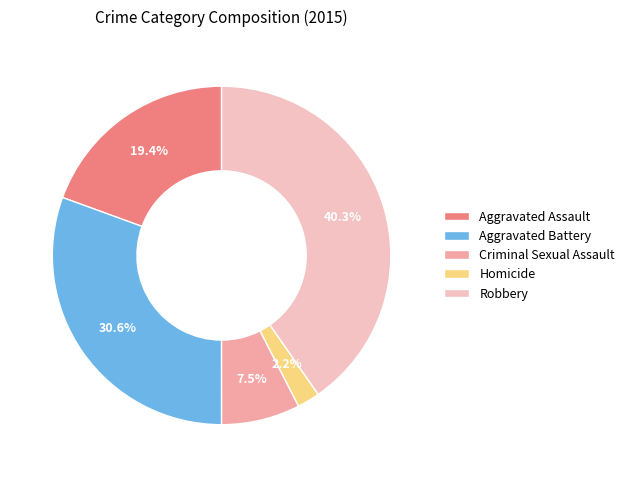

True or false: Aggravated Assault accounts for 10% of the total.

False